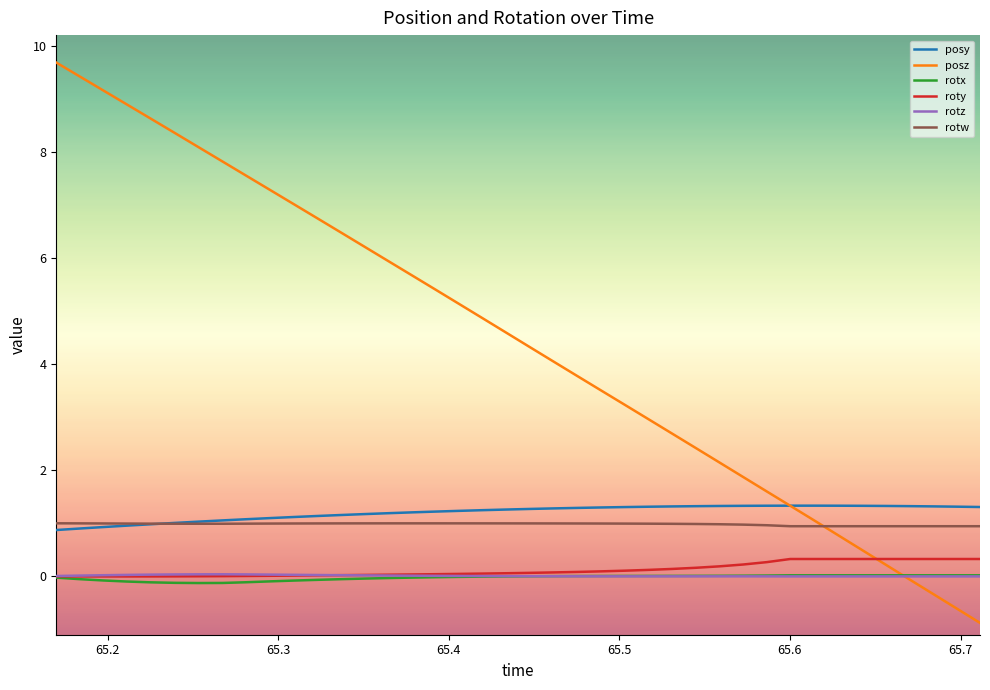

After their last crossing, which series has the higher values: rotz or roty?

roty